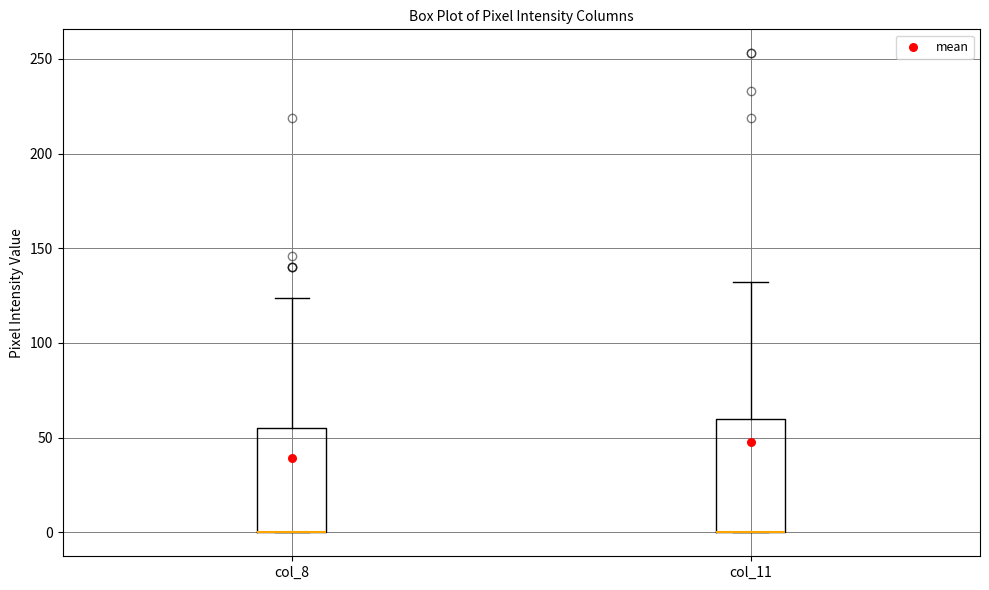

Where is the lower edge of the box for col_11 on the y-axis? The values are not printed on the chart, so give them approximately, as read against the axis.

0